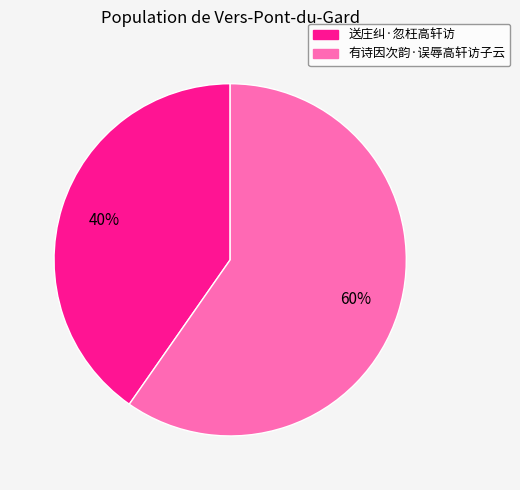

Approximately how many times larger is the value at 有诗因次韵·误辱高轩访子云 compared to 送庄纠·忽枉高轩访?

1.5